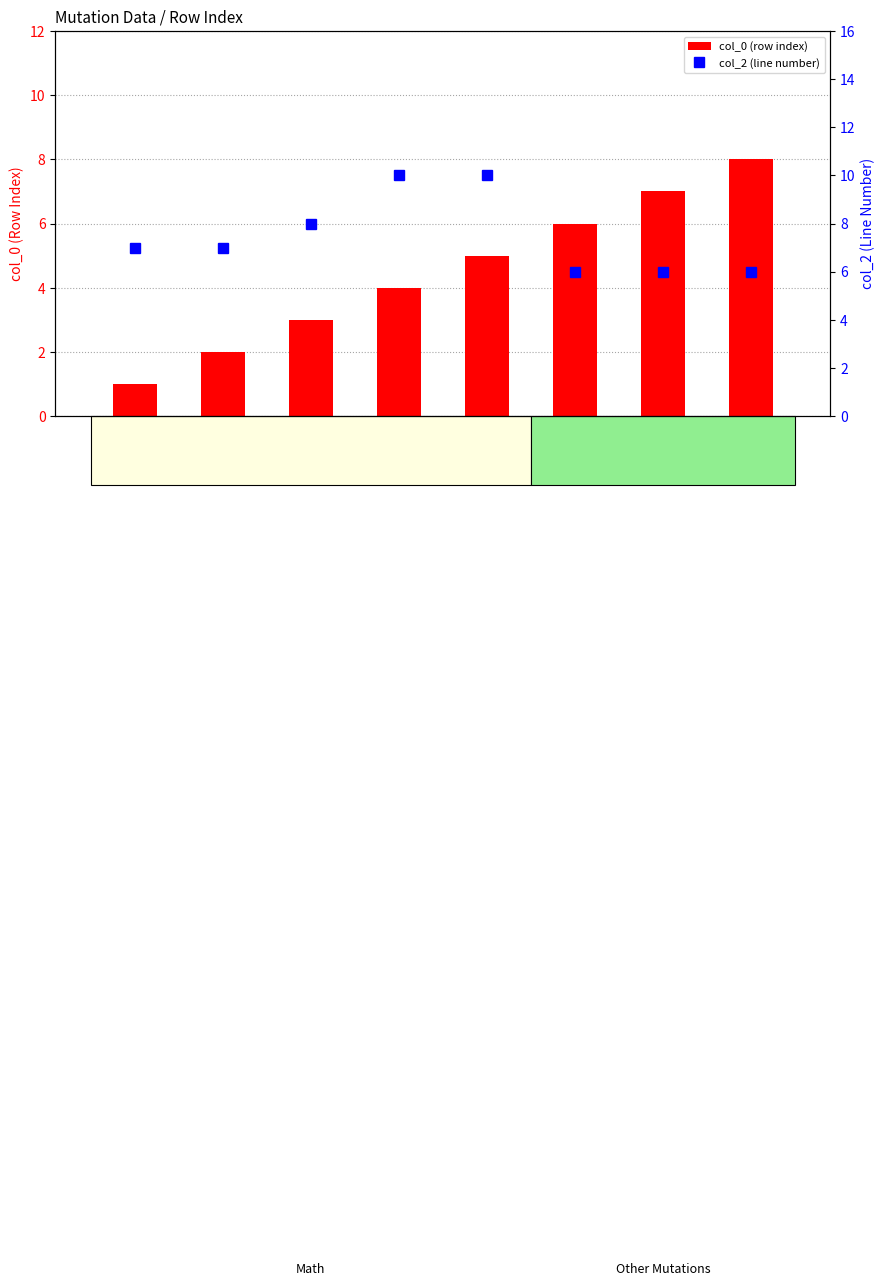

Count the number of categories in the chart.

8